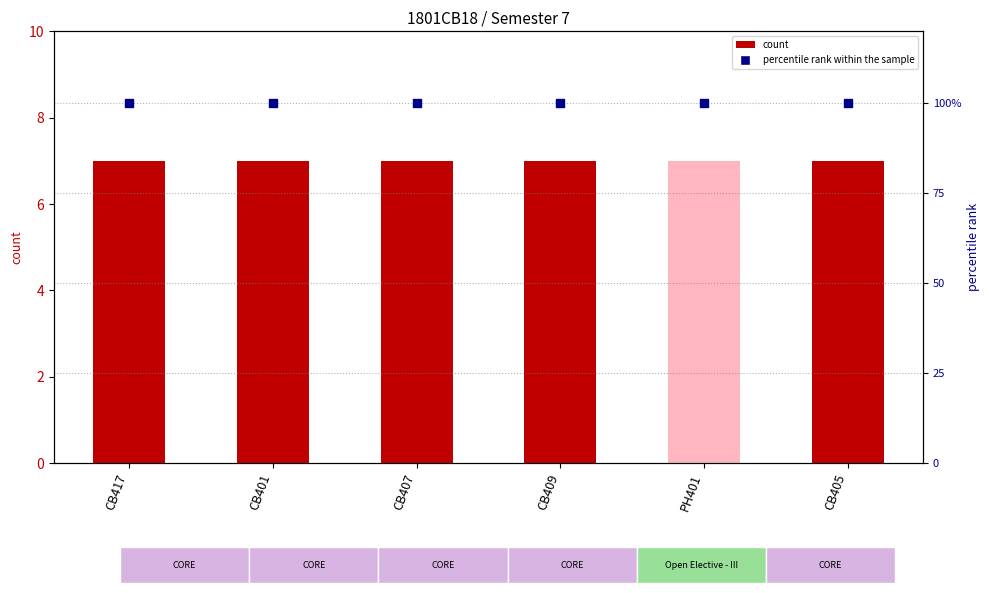

Is the value of percentile rank within the sample at CB407 greater than the value of count at PH401?

Yes